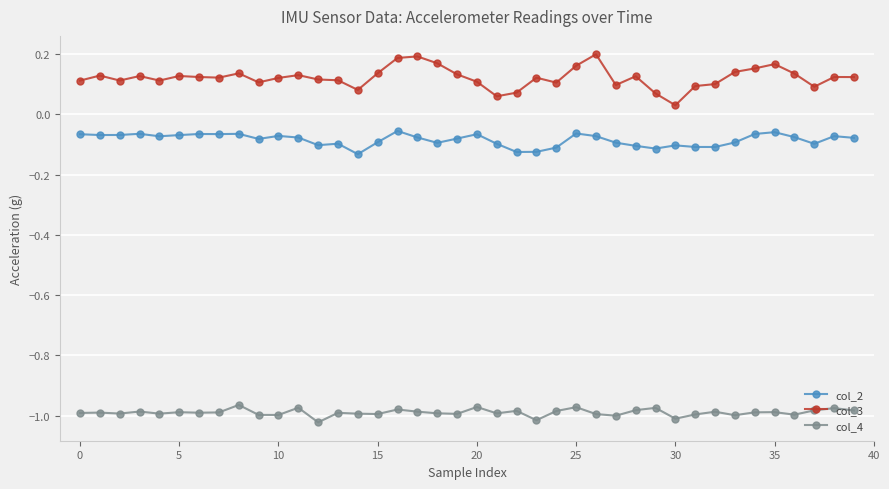

Count the col_3 values in the range 0 to 1.

40